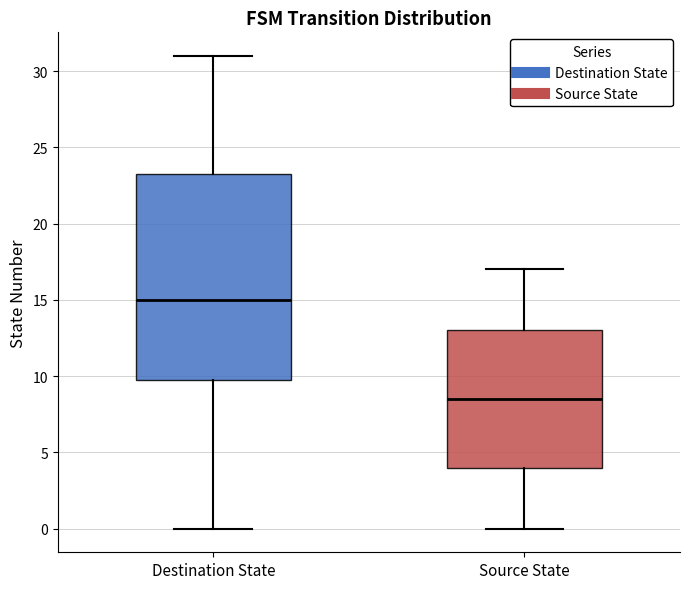

Where is the upper edge of the box for Source State on the y-axis? The values are not printed on the chart, so give them approximately, as read against the axis.

13.0